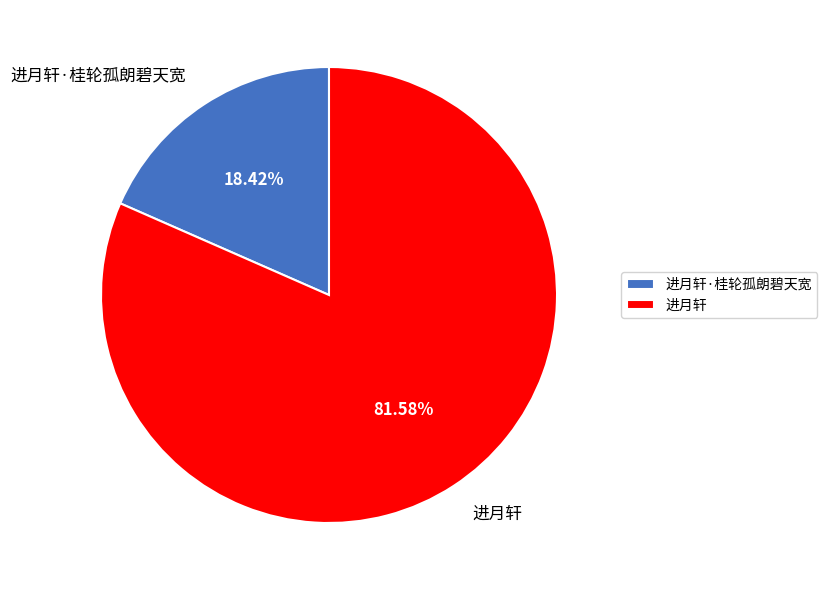

Which category accounts for the majority?

进月轩